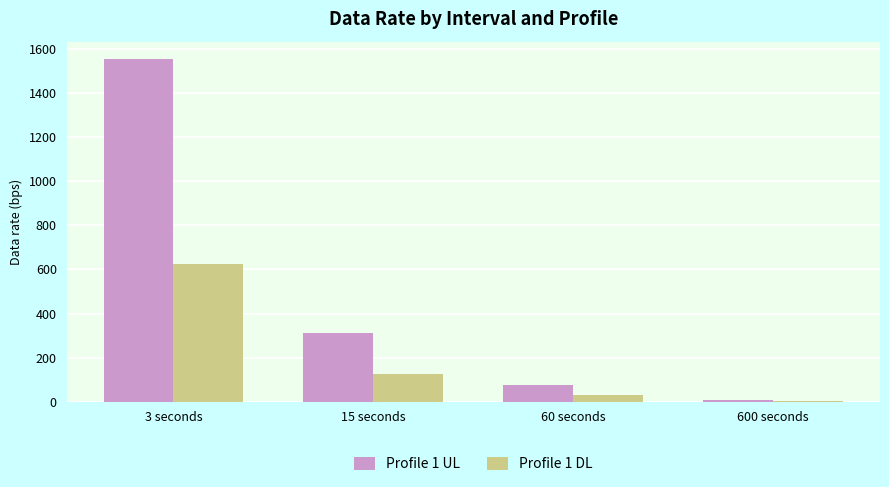

The value of Profile 1 DL at 15 seconds is 124.9. True or false?

True